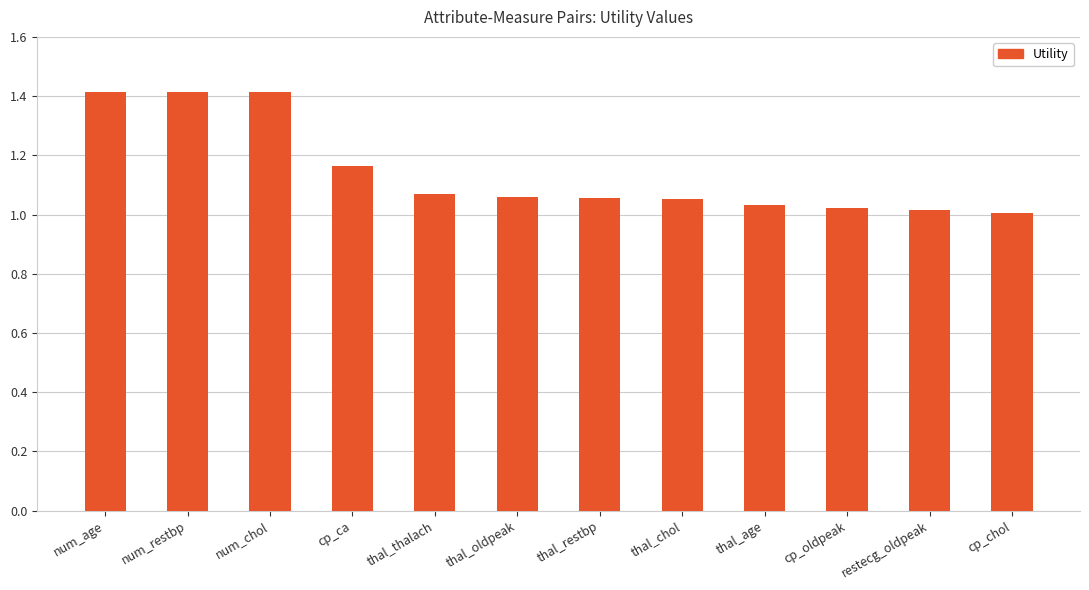

What is the label of the 1st bar from the left?

num_age